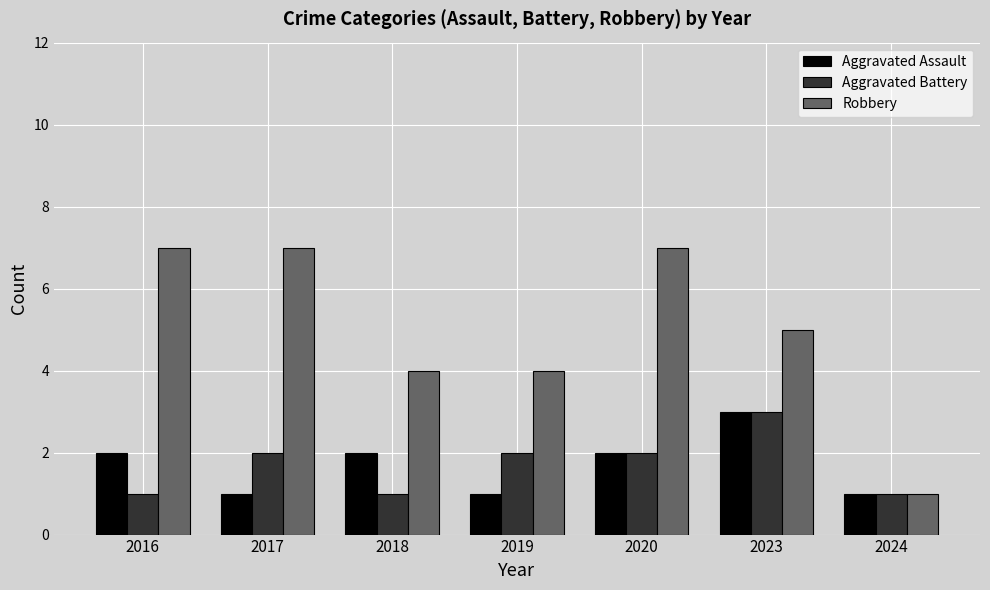

What is the minimum value shown in the chart?

1